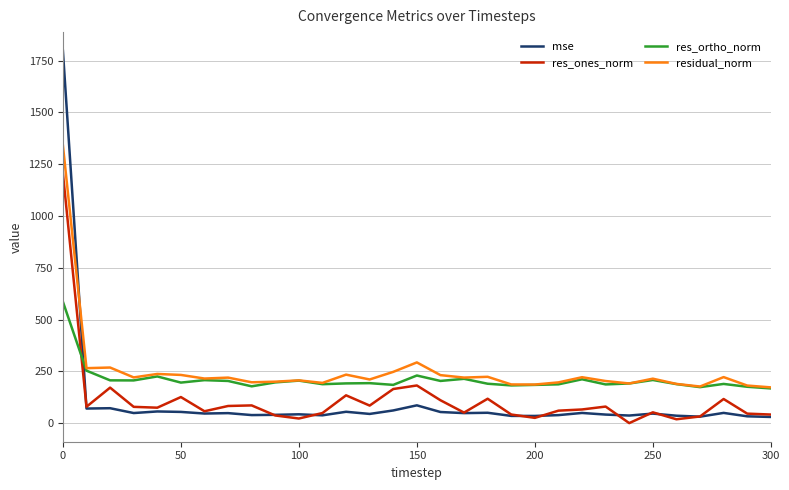

Which series has the widest spread of values?

mse